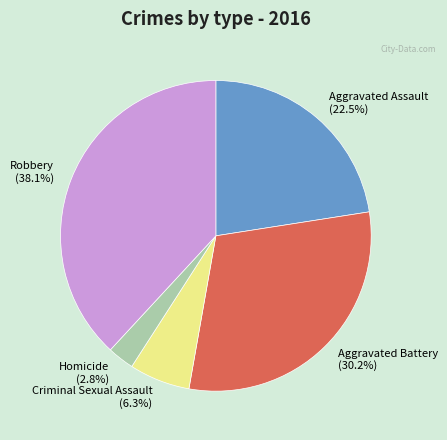

Rank the categories by value from highest to lowest.

Robbery, Aggravated Battery, Aggravated Assault, Criminal Sexual Assault, Homicide